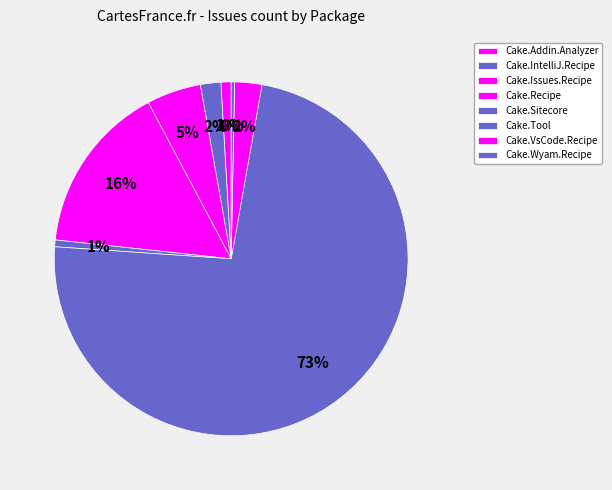

How many segments does this pie chart have?

8